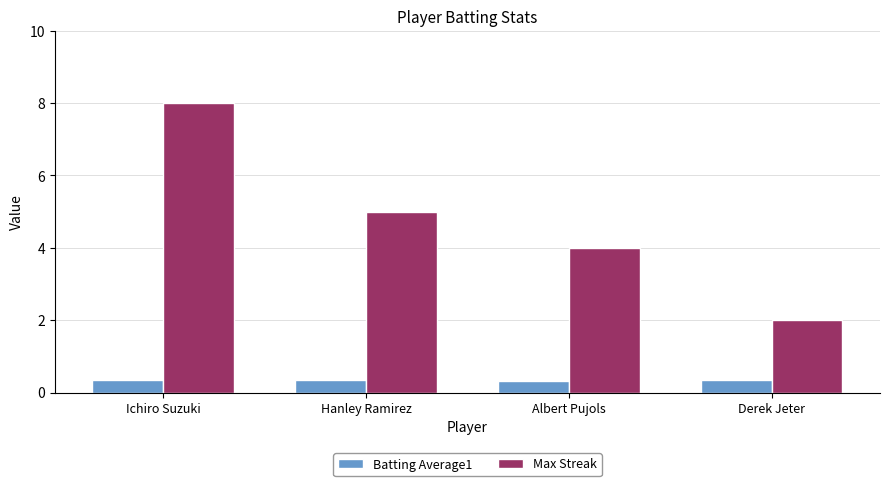

Count the Max Streak values in the range 4 to 8.

3